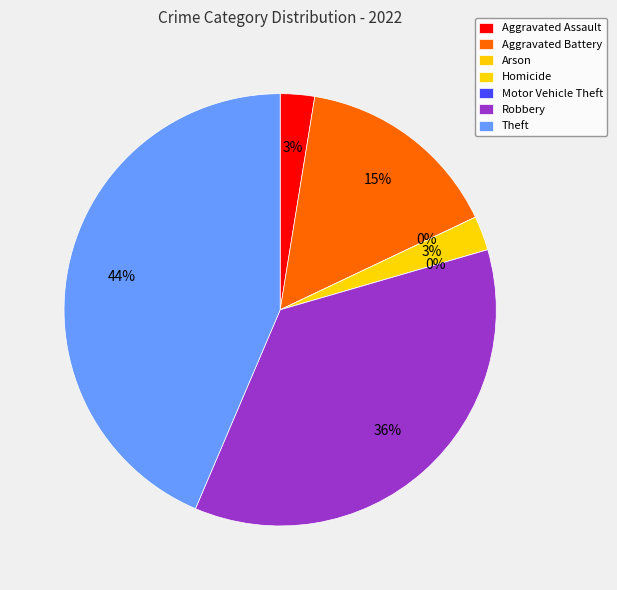

Which slice is the largest?

Theft